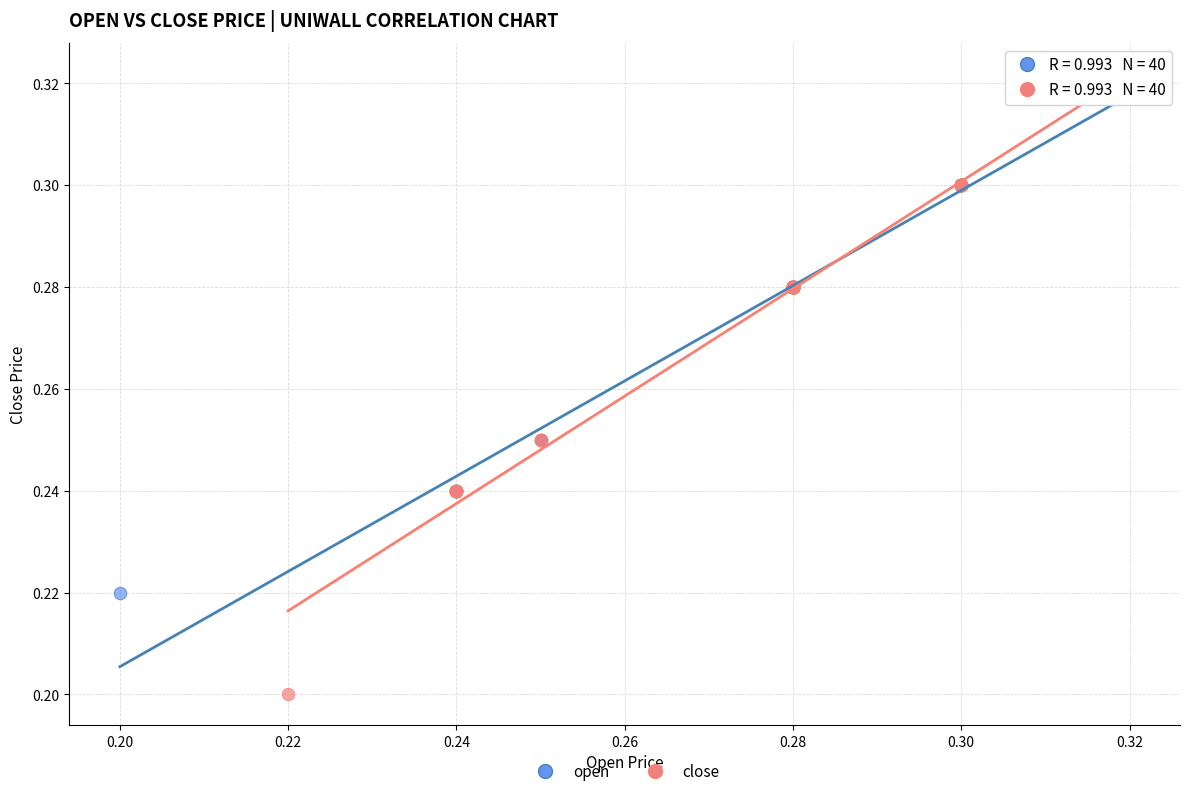

Which series has the largest Y range (max minus min)?

close